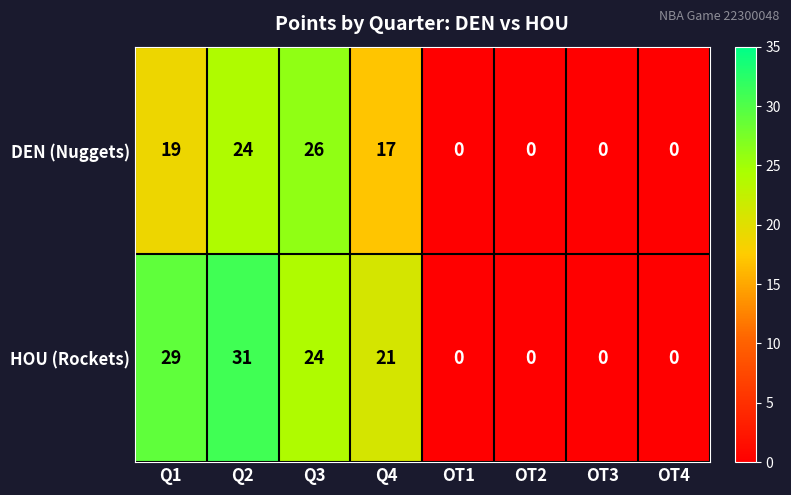

Between Q2 and Q3, which series saw the biggest shift?

HOU (Rockets)